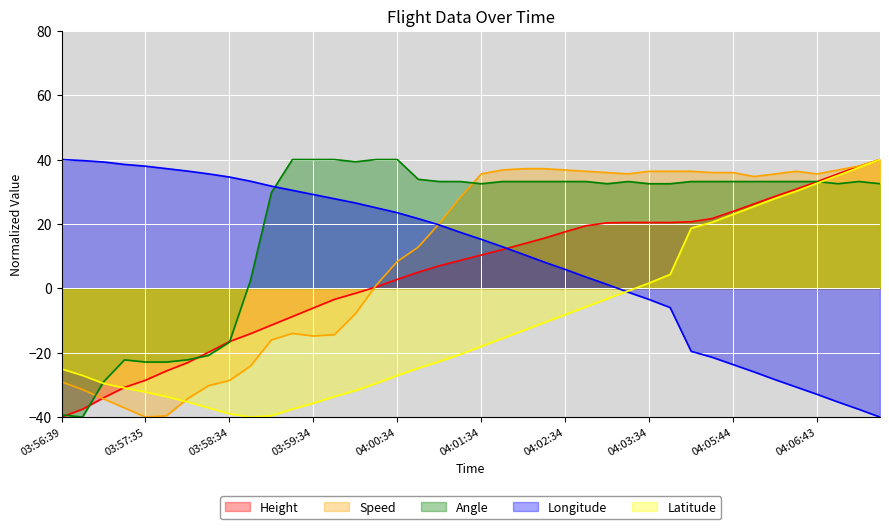

How many values in the Longitude series exceed 17?

20